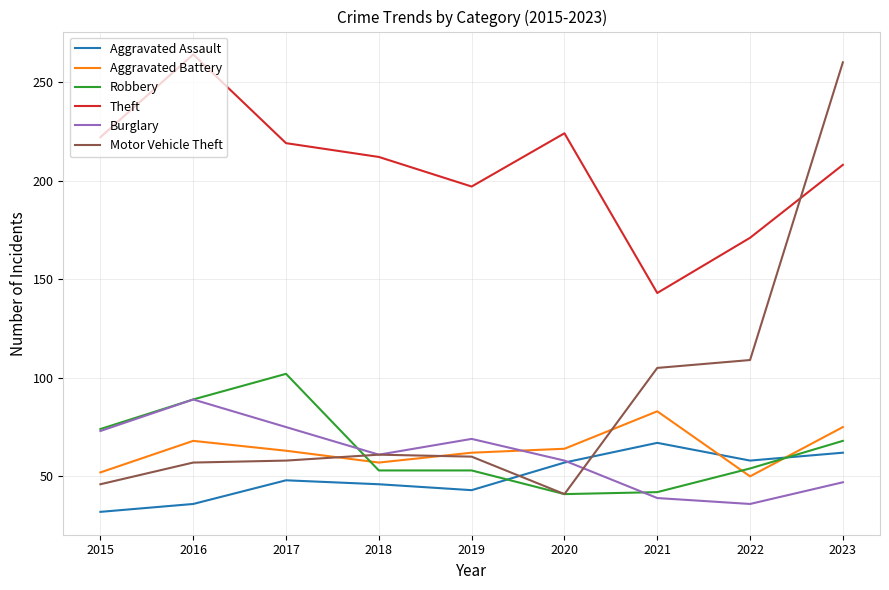

Where is the first local maximum for Burglary?

2016